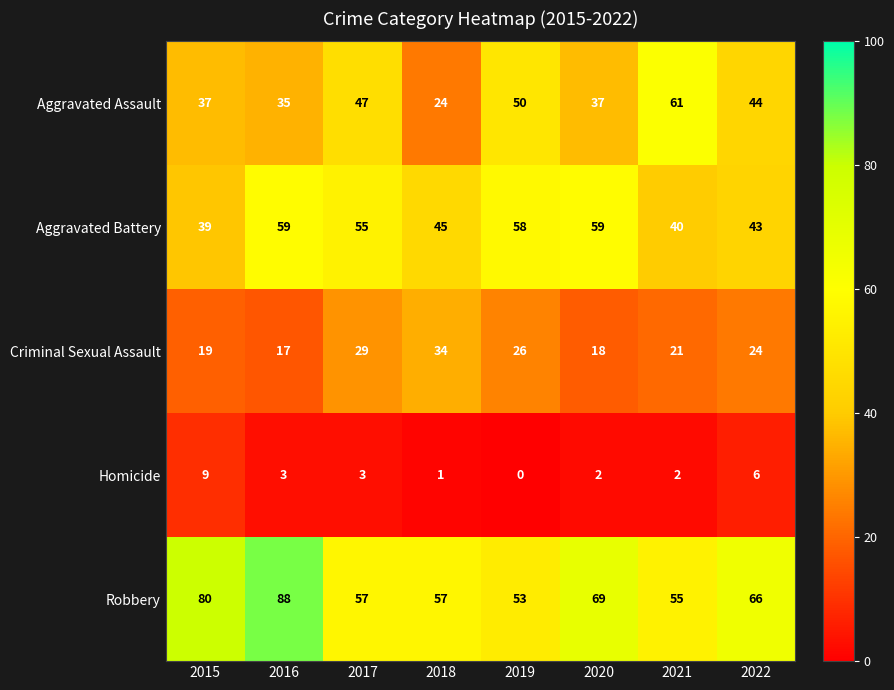

Which series changed the most between 2017 and 2022?

Aggravated Battery